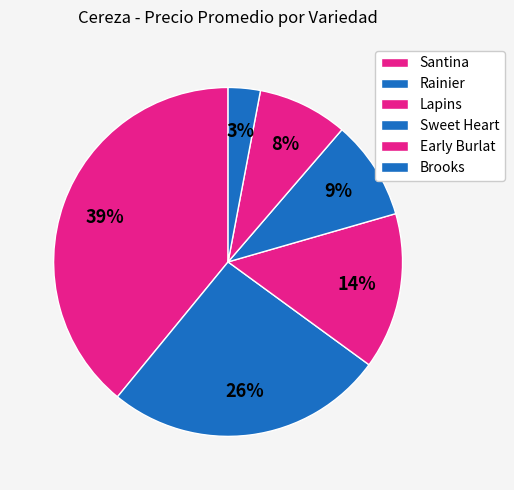

The Santina slice represents 14% of the pie. True or false?

False